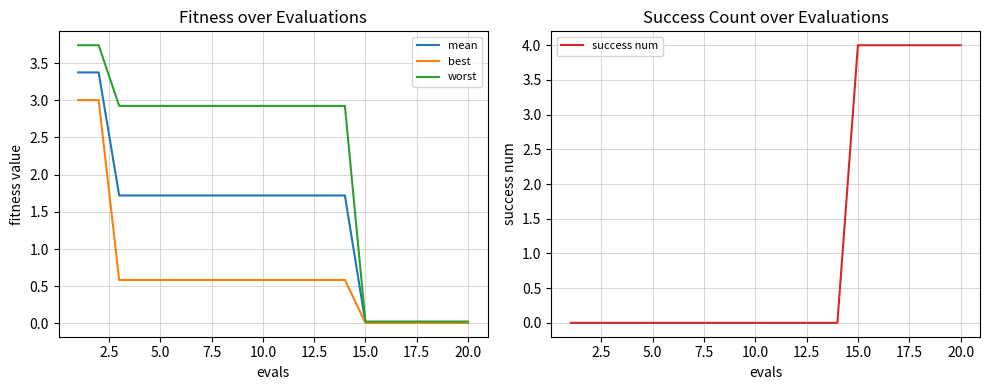

What is the maximum value for worst?

3.7